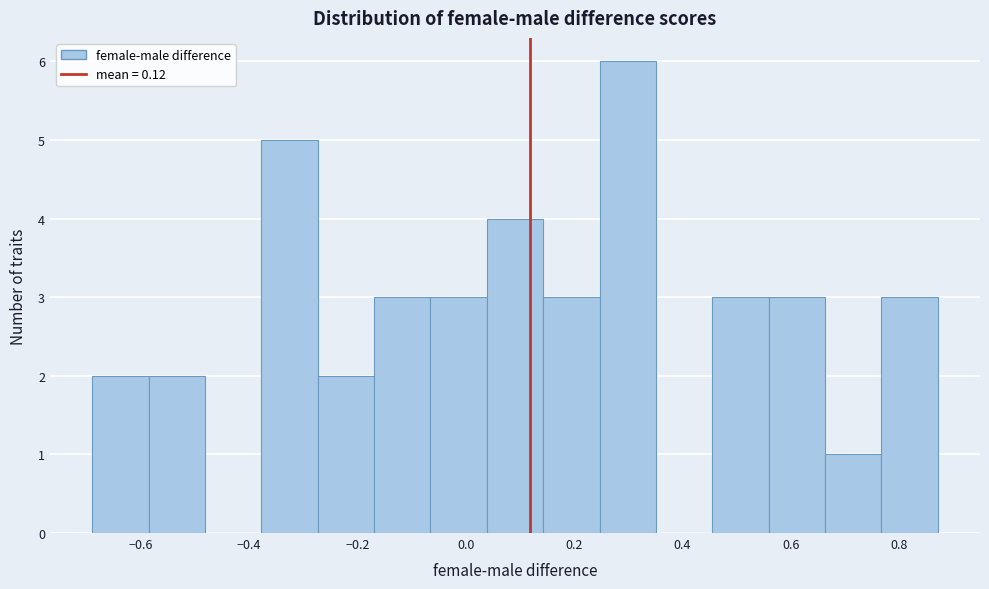

Reading left to right, transcribe this chart: for each bar, give the range it covers on the x-axis and its height. Neither the bar edges nor the heights are printed on the chart, so give them approximately, as read against the axes.

-0.68 to -0.58: 2
-0.58 to -0.48: 2
-0.48 to -0.38: 0
-0.38 to -0.28: 5
-0.28 to -0.16: 2
-0.16 to -0.06: 3
-0.06 to 0.04: 3
0.04 to 0.14: 4
0.14 to 0.24: 3
0.24 to 0.36: 6
0.36 to 0.46: 0
0.46 to 0.56: 3
0.56 to 0.66: 3
0.66 to 0.76: 1
0.76 to 0.88: 3